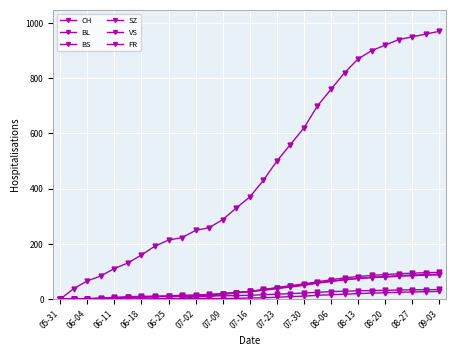

How many values in the FR series are below 4?

14